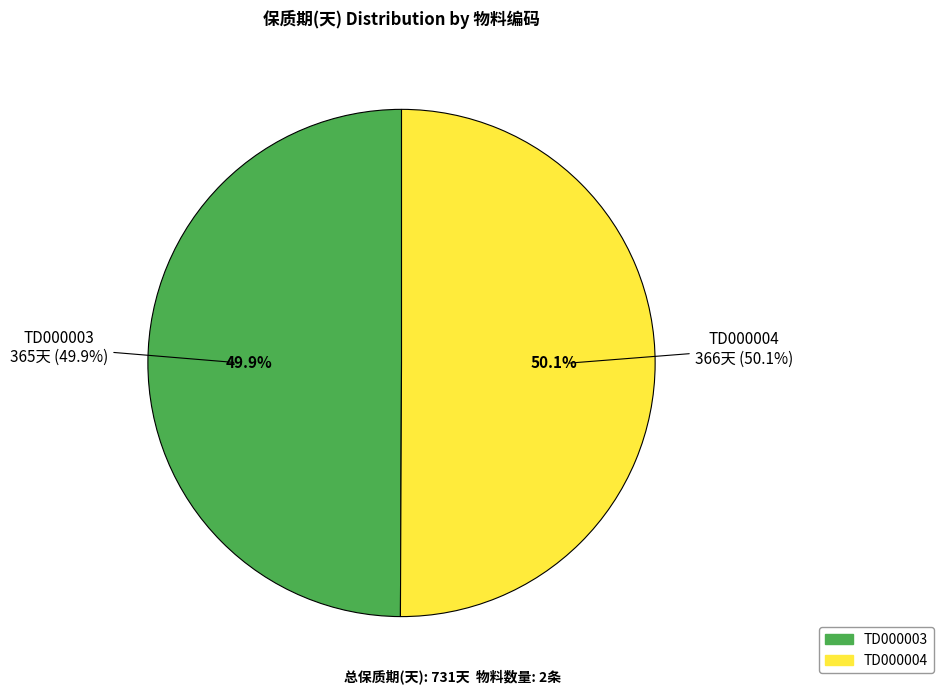

To the nearest percent, what portion does TD000003 represent?

50%